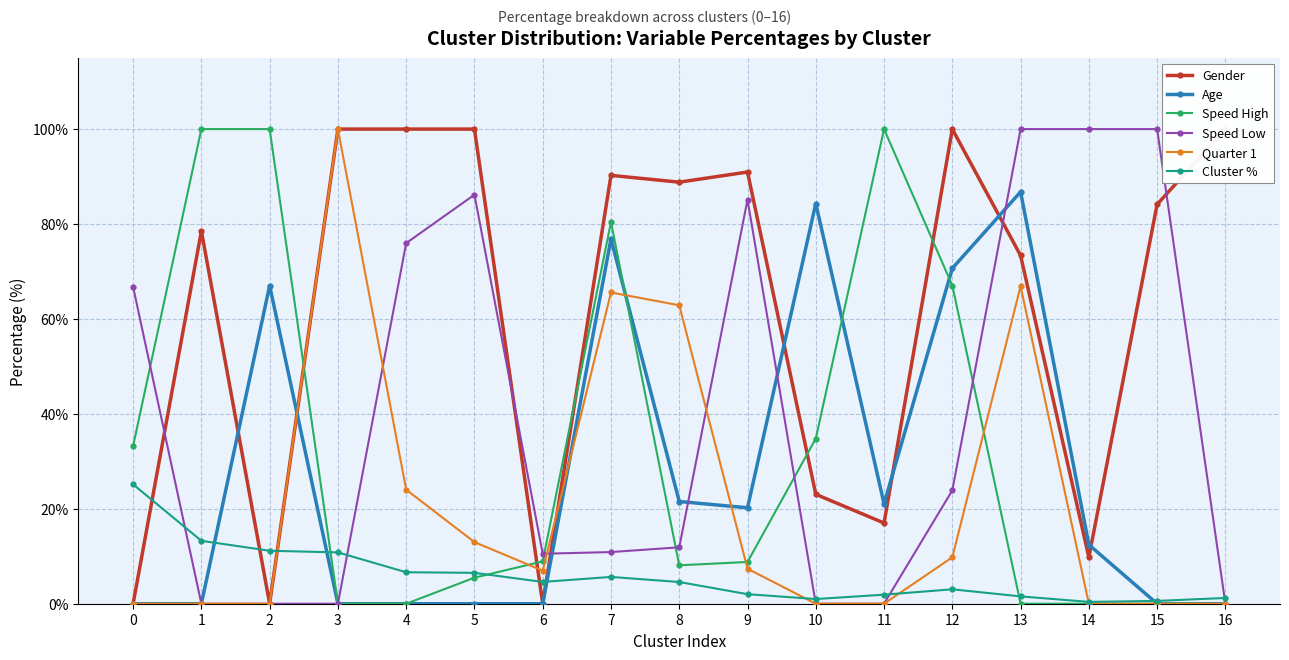

What is the maximum value for Speed High?

100.0